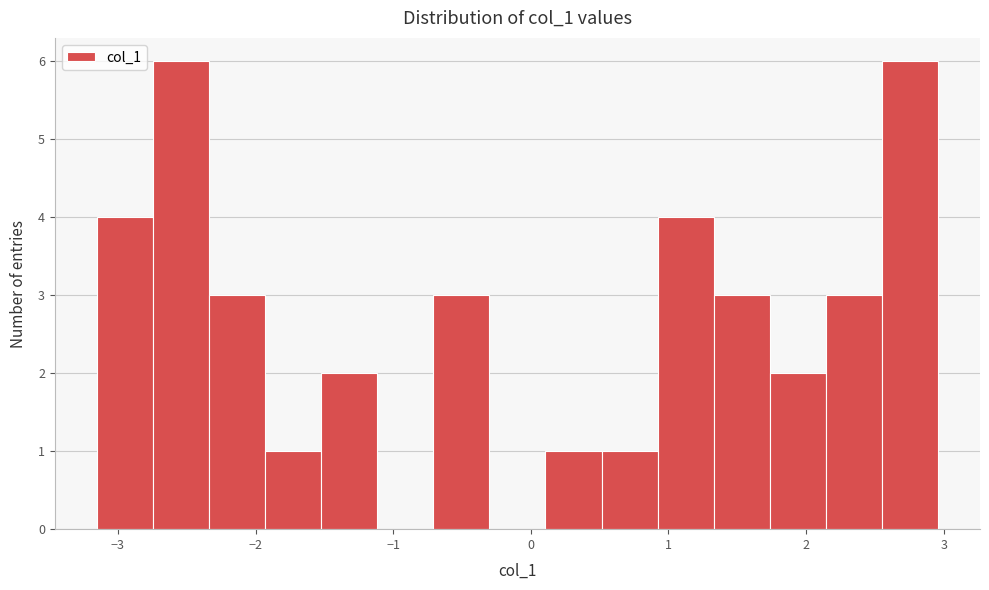

Reading left to right, list every bar in this chart as the range it spans on the x-axis followed by its height. Neither the bar edges nor the heights are printed on the chart, so give them approximately, as read against the axes.

-3.2 to -2.7: 4
-2.7 to -2.3: 6
-2.3 to -1.9: 3
-1.9 to -1.5: 1
-1.5 to -1.1: 2
-1.1 to -0.7: 0
-0.7 to -0.3: 3
-0.3 to 0.1: 0
0.1 to 0.5: 1
0.5 to 0.9: 1
0.9 to 1.3: 4
1.3 to 1.7: 3
1.7 to 2.1: 2
2.1 to 2.6: 3
2.6 to 3.0: 6